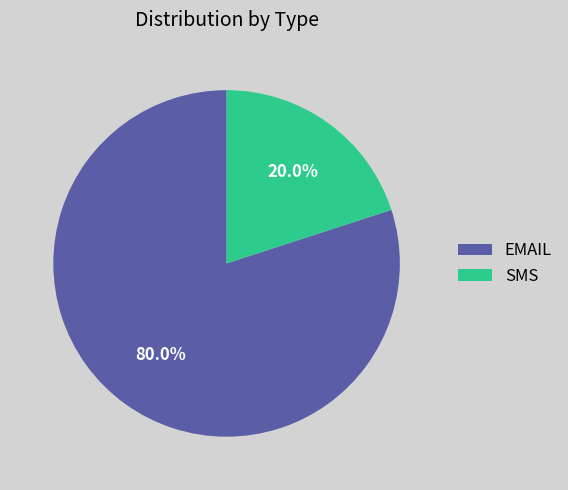

Approximately how many times larger is the value at EMAIL compared to SMS?

4.0